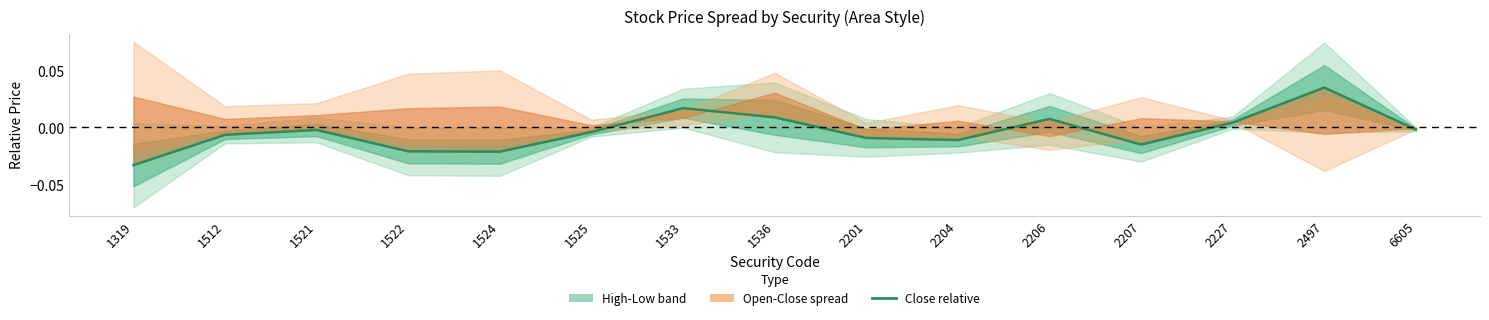

At which category does the chart reach its minimum across all series?

1319